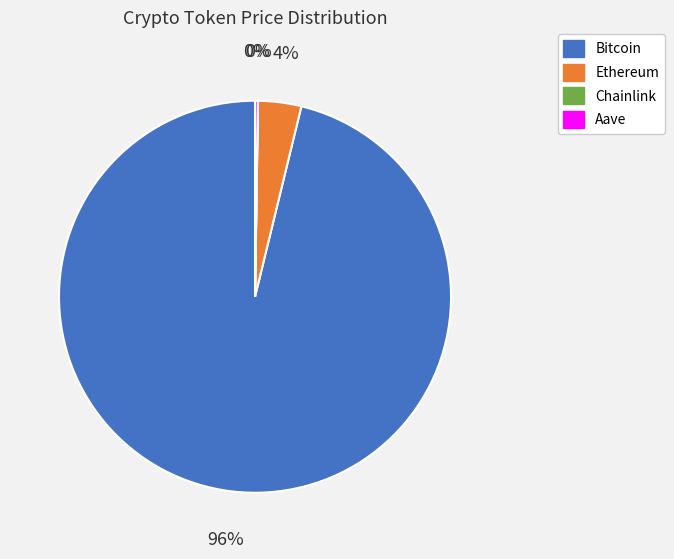

Does Ethereum represent more than half of the total?

No